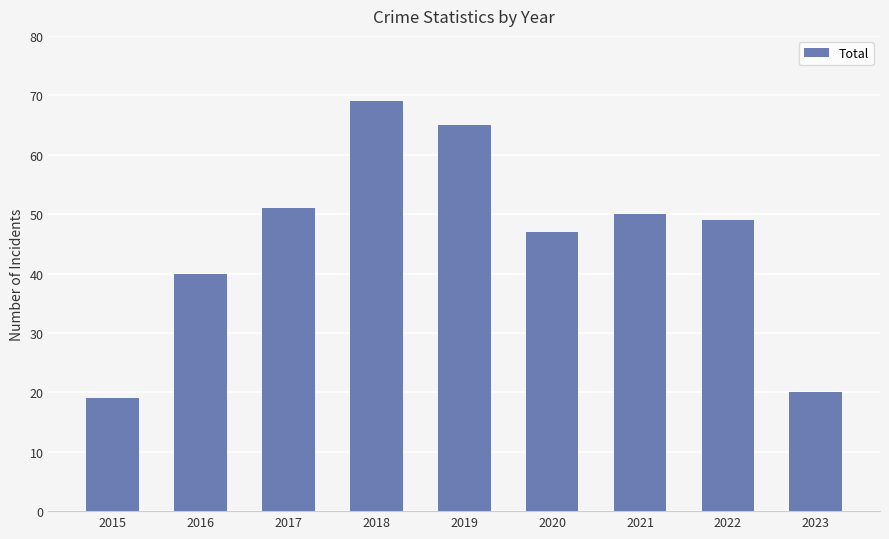

Reading left to right, list all the values displayed in this chart.

2015=19	2016=40	2017=51	2018=69	2019=65	2020=47	2021=50	2022=49	2023=20